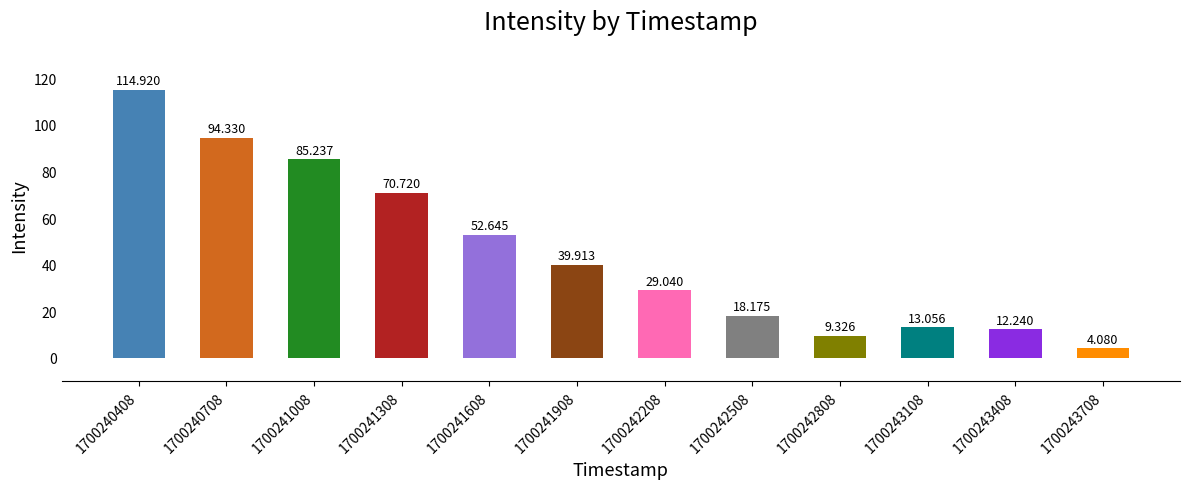

What is the value of the 6th bar from the left?

39.9